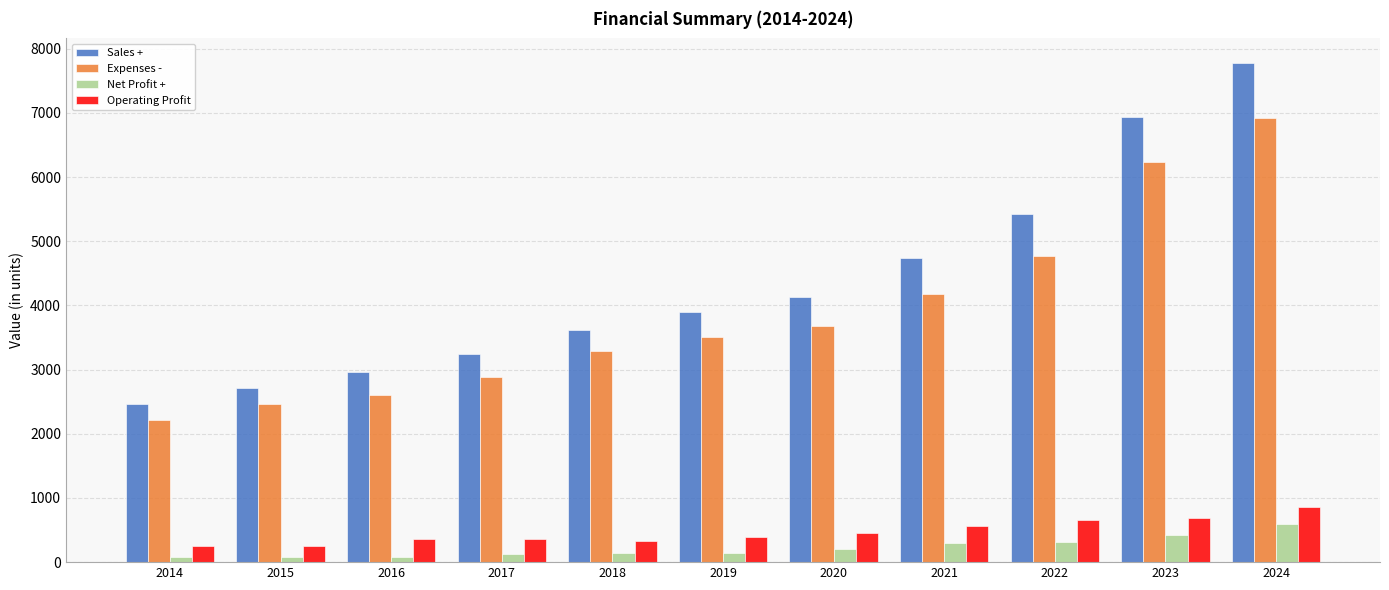

How many data points does each series have?

11